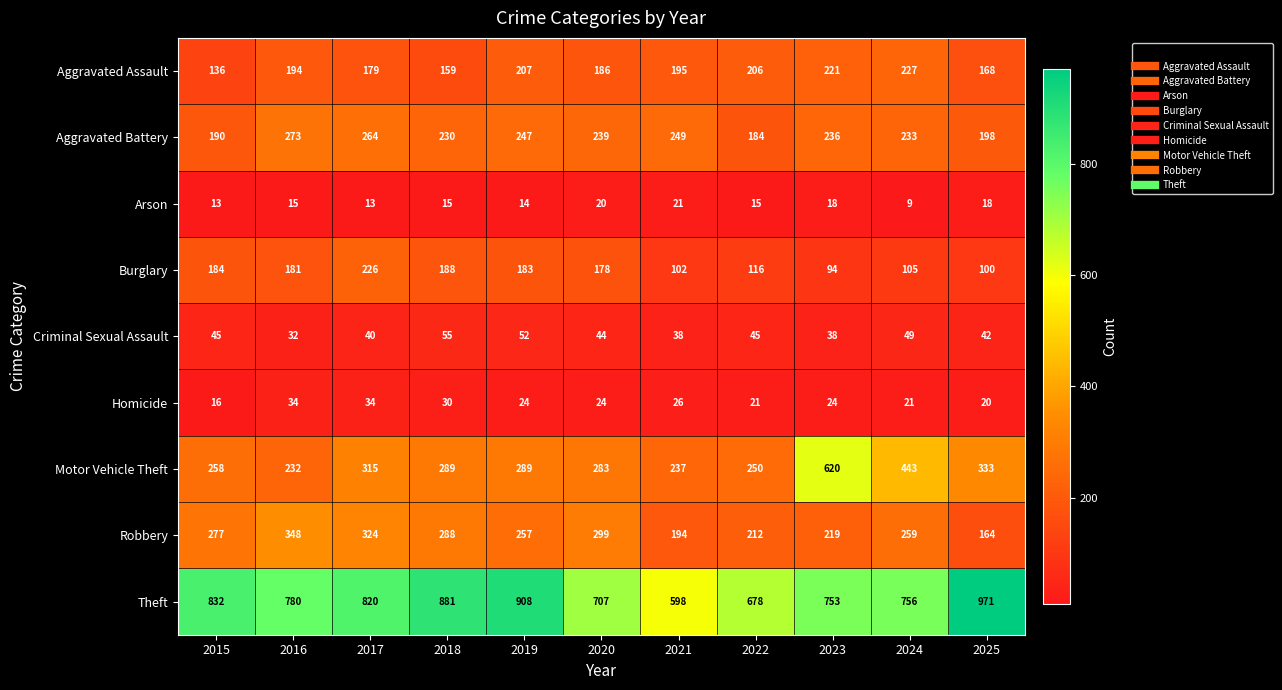

What is the maximum value shown in the chart?

971